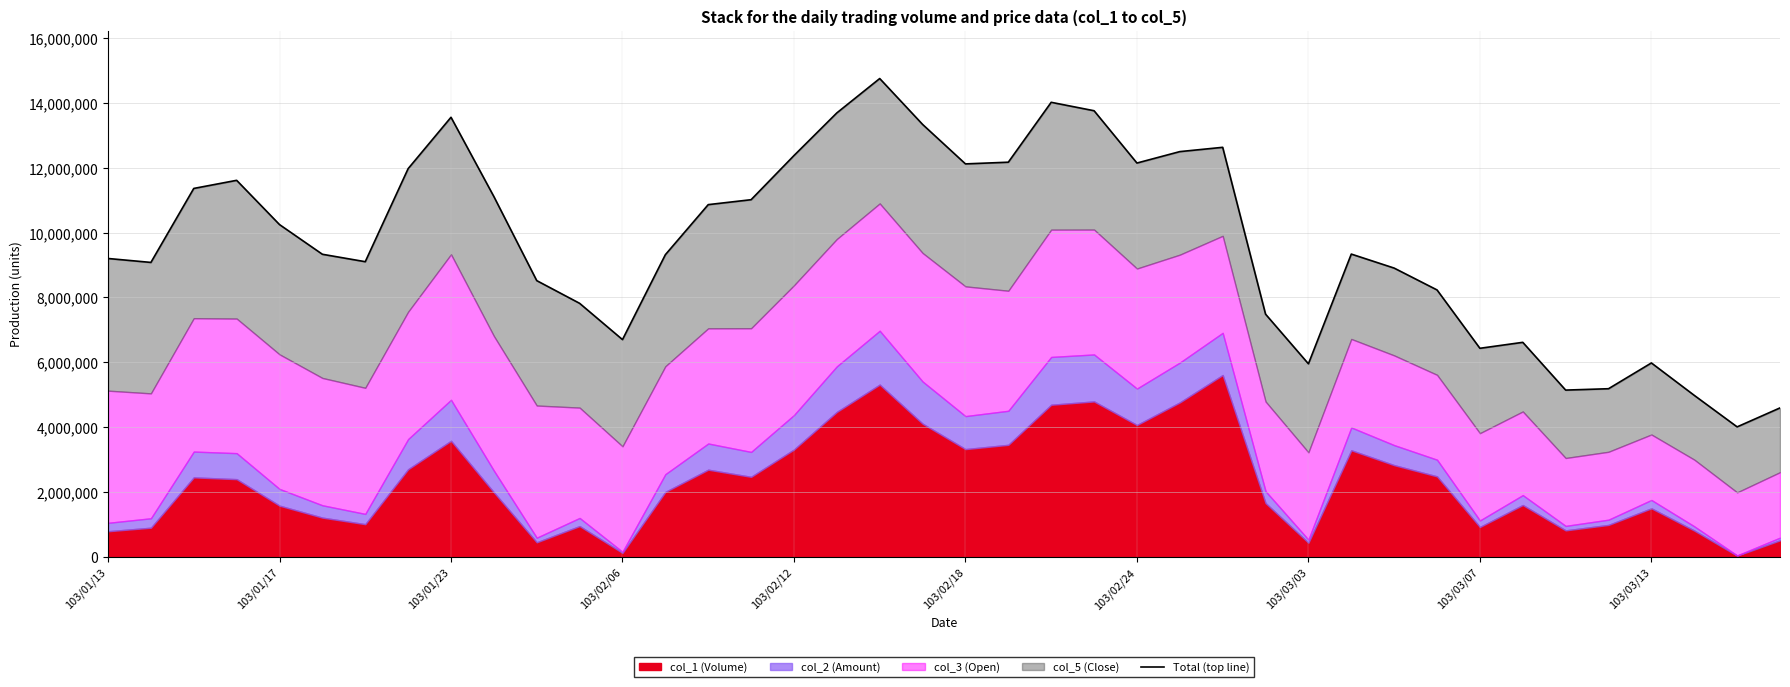

Rank the categories by value from lowest to highest.

38, 39, 37, 34, 35, 28, 36, 32, 33, 12, 27, 11, 31, 10, 30, 103/01/17, 103/02/24, 103/01/13, 13, 103/02/18, 29, 103/02/12, 14, 15, 103/03/13, 103/01/23, 103/02/06, 103/03/03, 20, 24, 21, 16, 25, 26, 19, 103/03/07, 17, 23, 22, 18